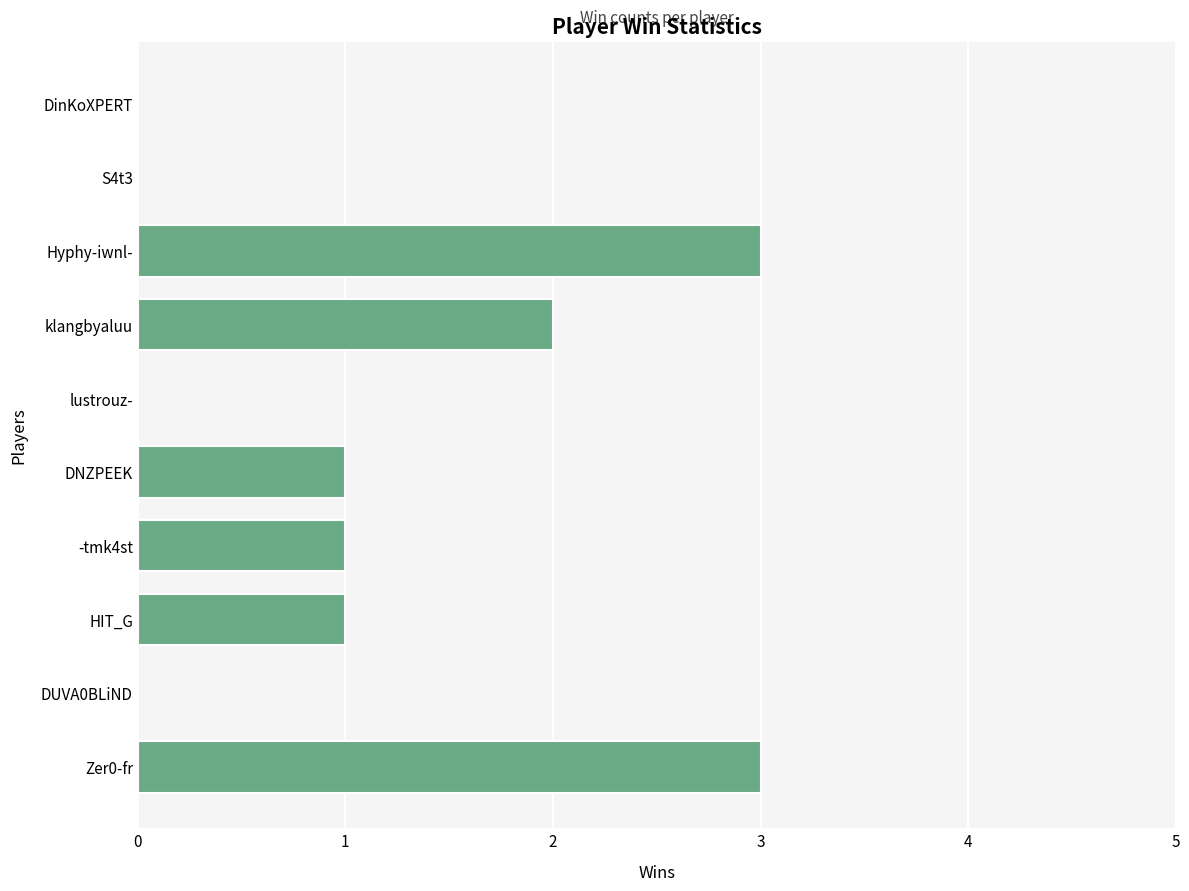

What is the average value?

1